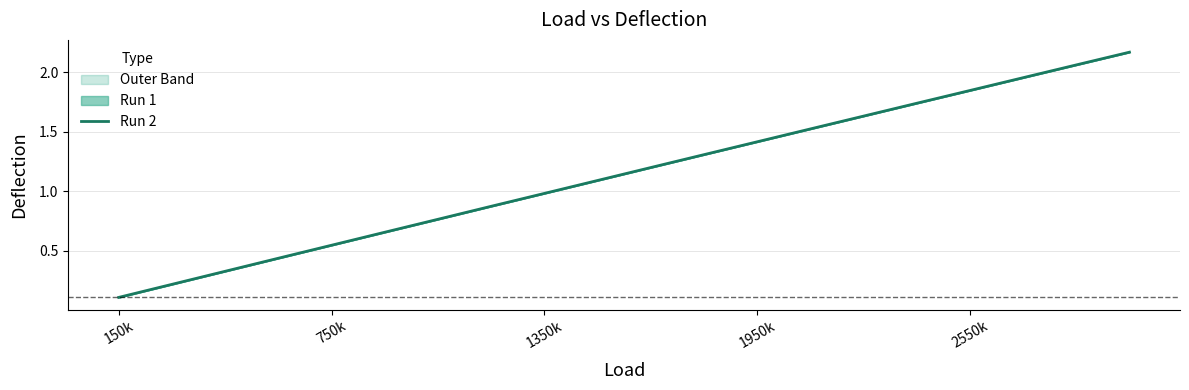

Does the chart have visible grid lines?

Yes